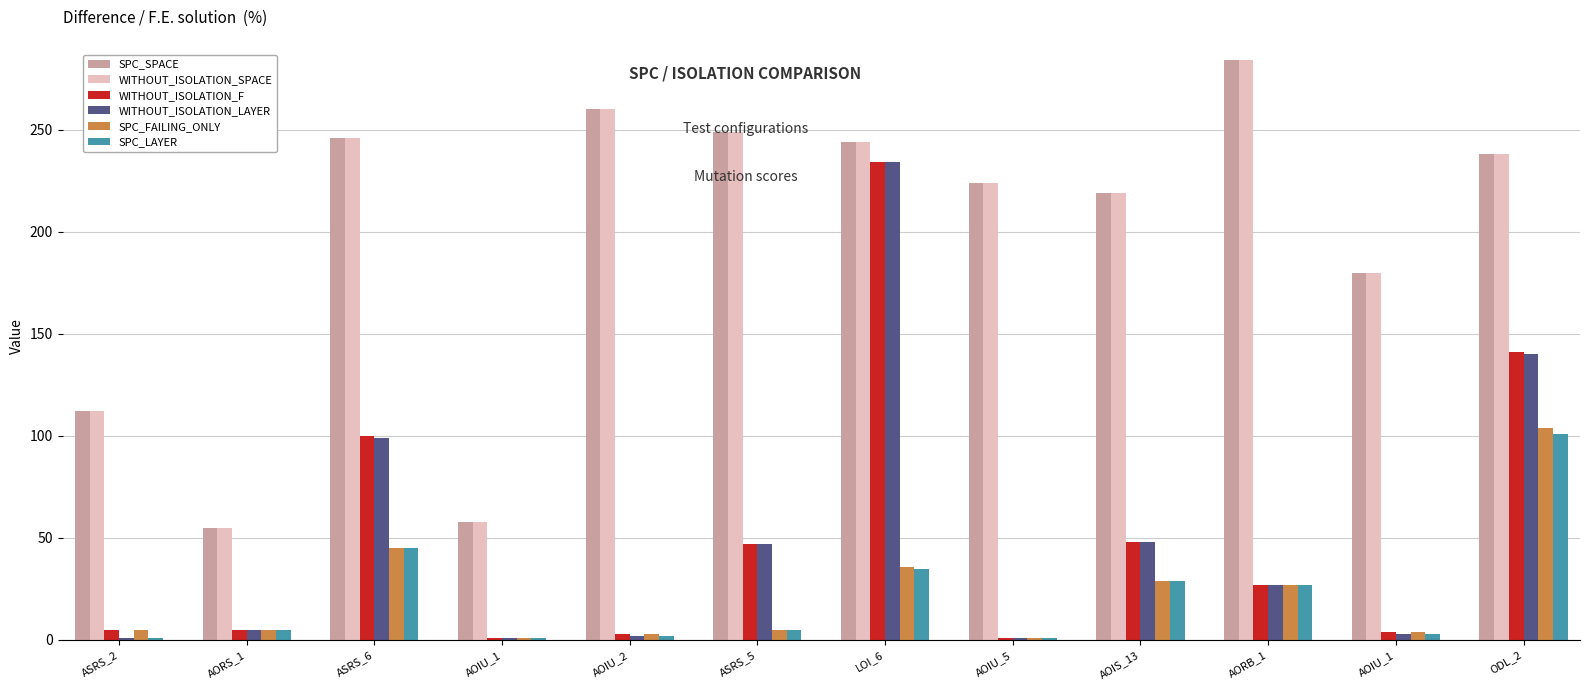

What are all the series names shown in the legend?

SPC_SPACE, WITHOUT_ISOLATION_SPACE, WITHOUT_ISOLATION_F, WITHOUT_ISOLATION_LAYER, SPC_FAILING_ONLY, SPC_LAYER